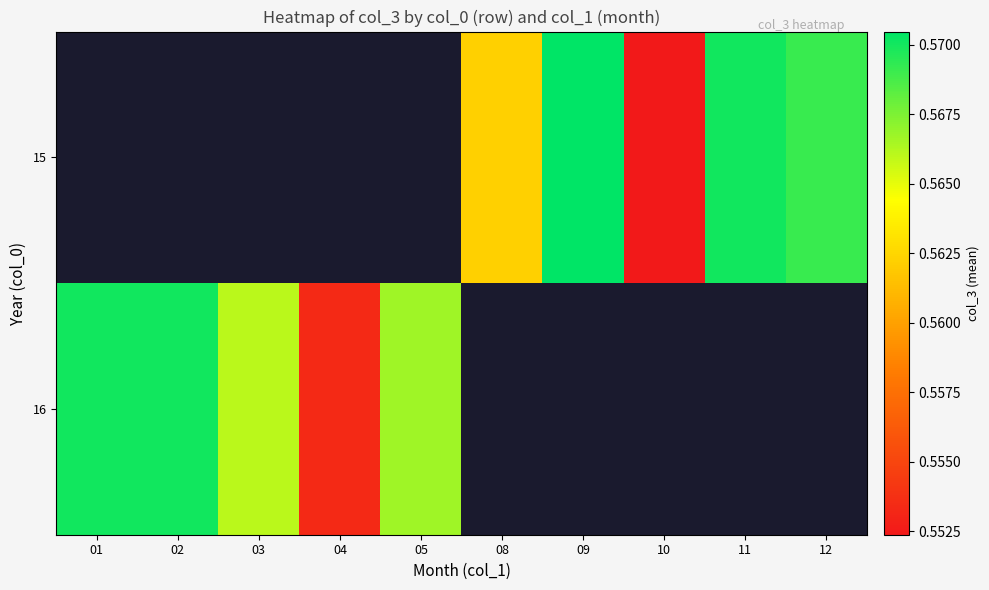

Which category has the highest value across all series?

09